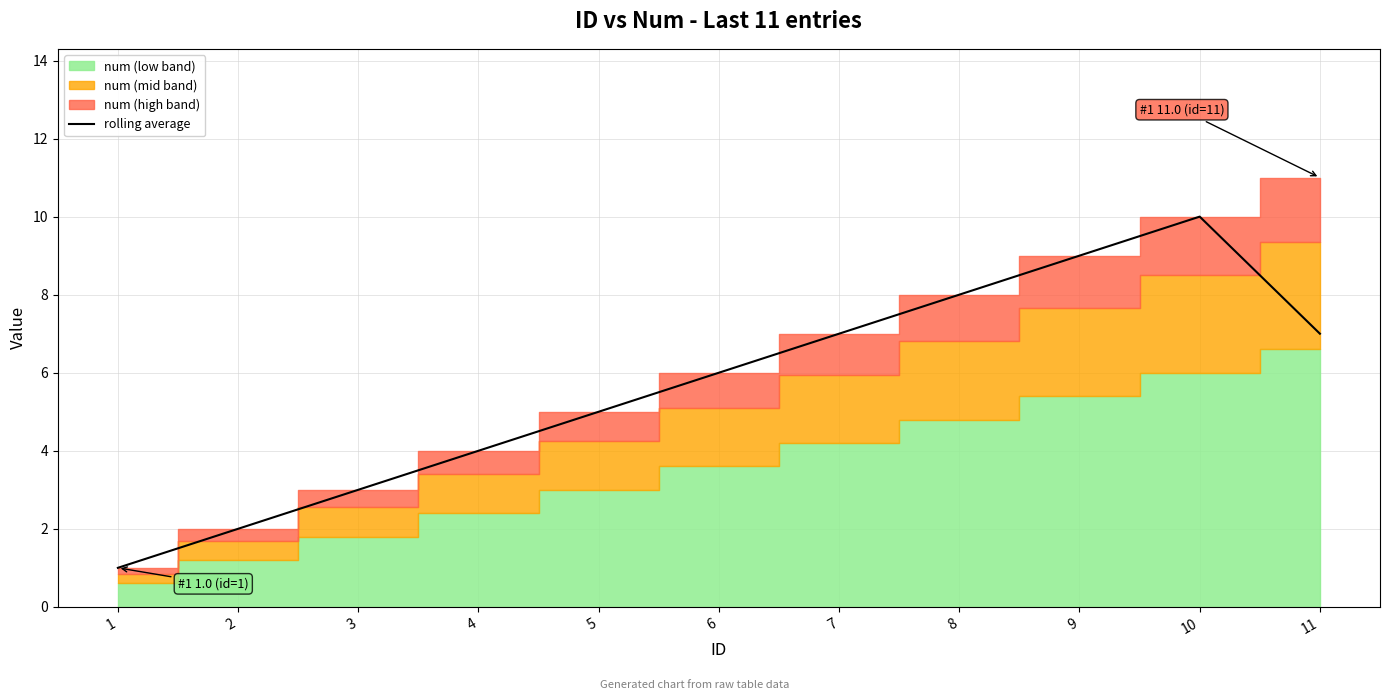

How many points are higher than both their immediate neighbors (excluding endpoints)?

1